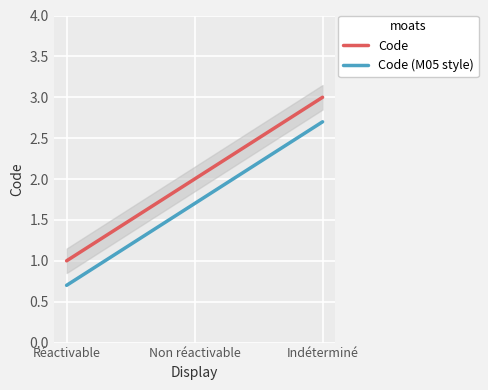

Which series has the largest range (max minus min)?

Code